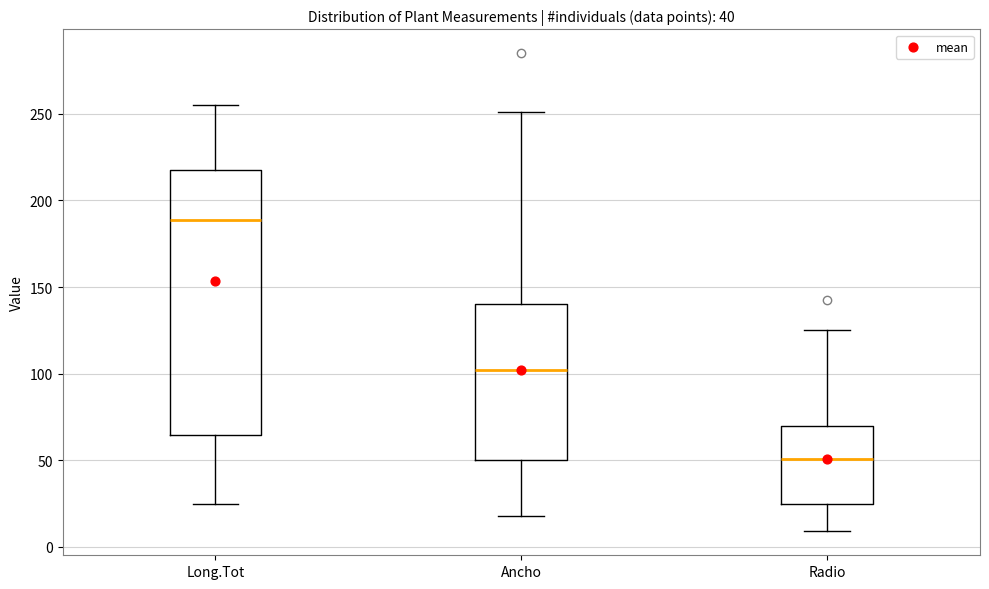

Which box has the lowest median line?

Radio